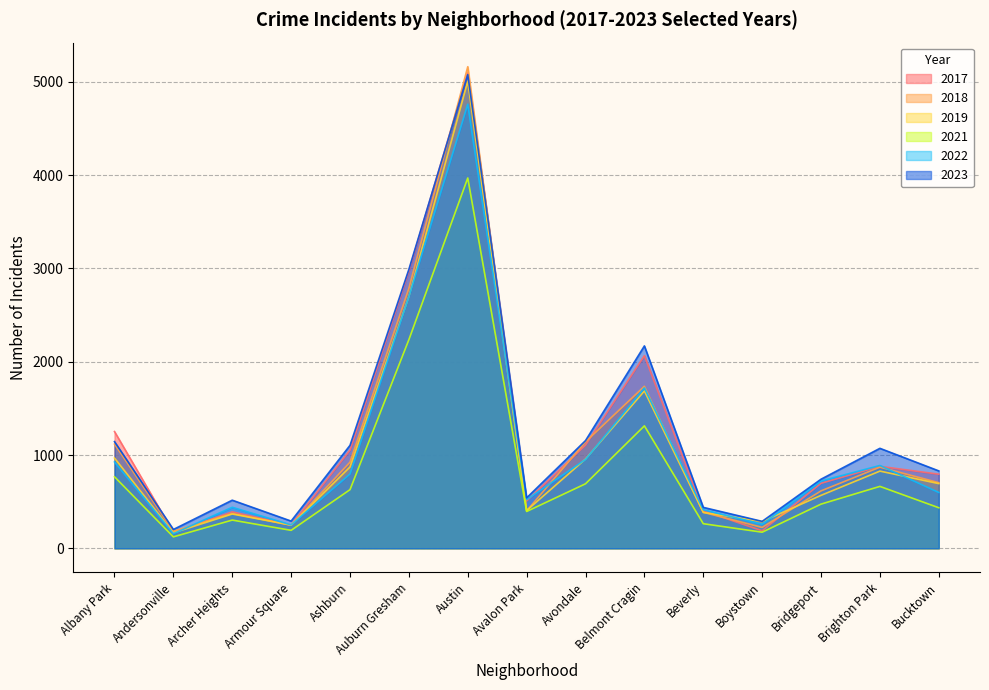

What is the difference between the second highest and second lowest values in the 2017 series?

2785